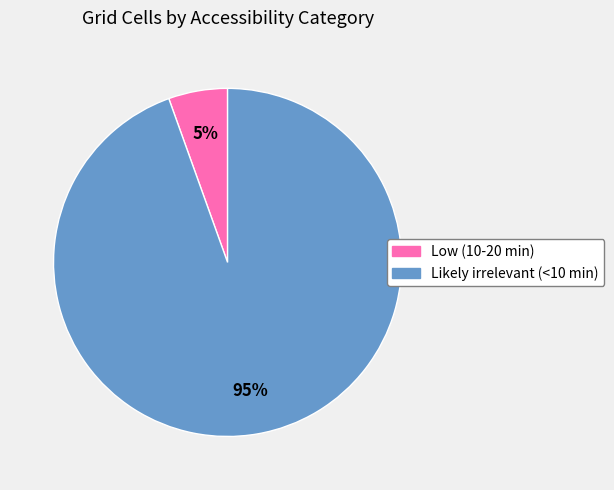

Between Low (10-20 min) and Likely irrelevant (<10 min), which is larger?

Likely irrelevant (<10 min)